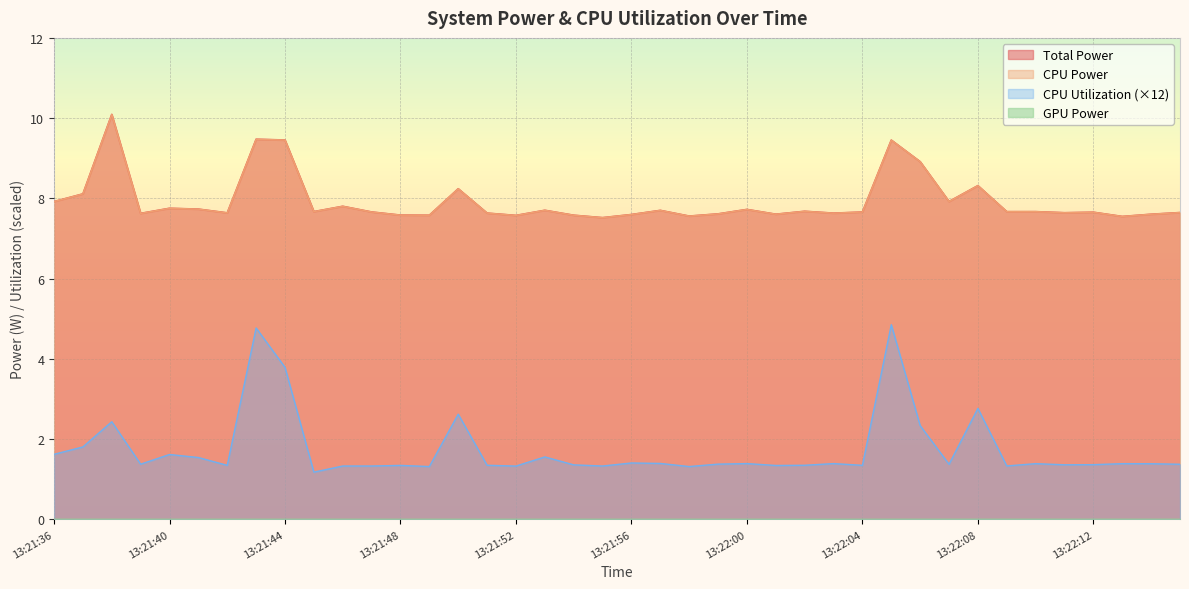

Is it true that Total Power equals 5.6 at 13:21:43?

False